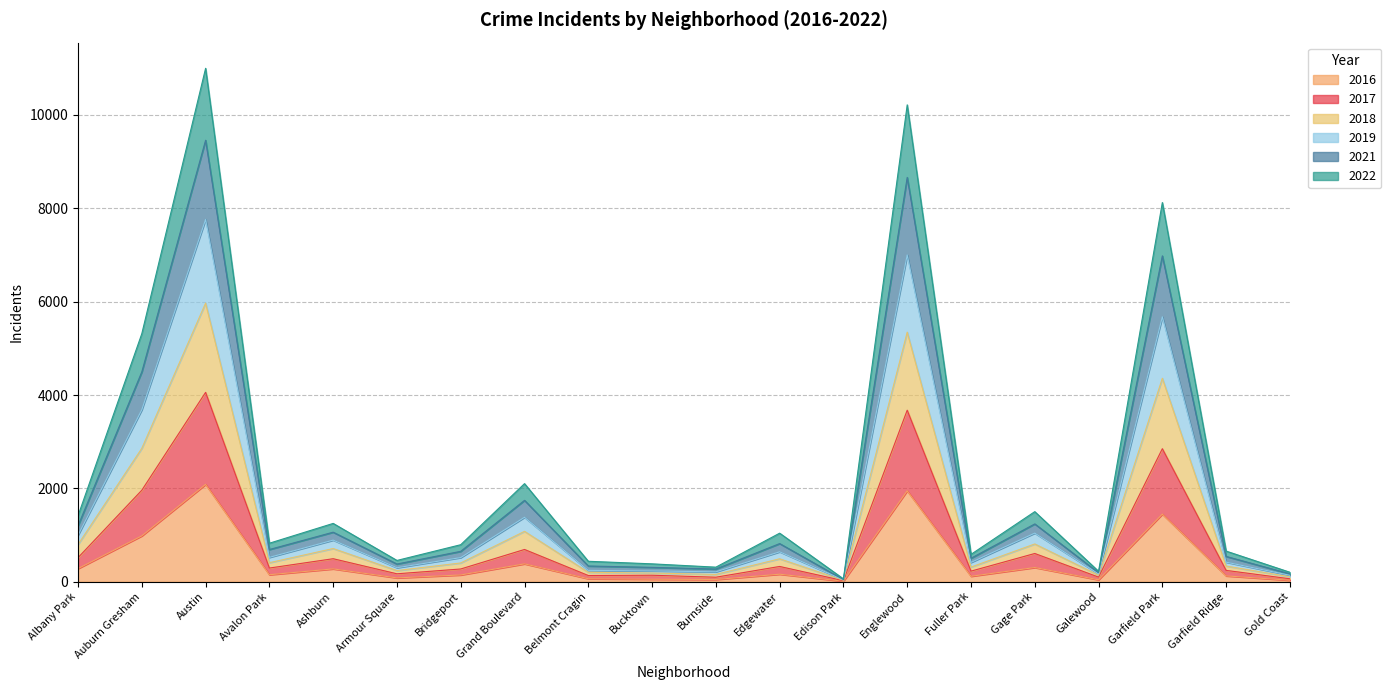

At how many categories does at least one series exceed 10054?

2